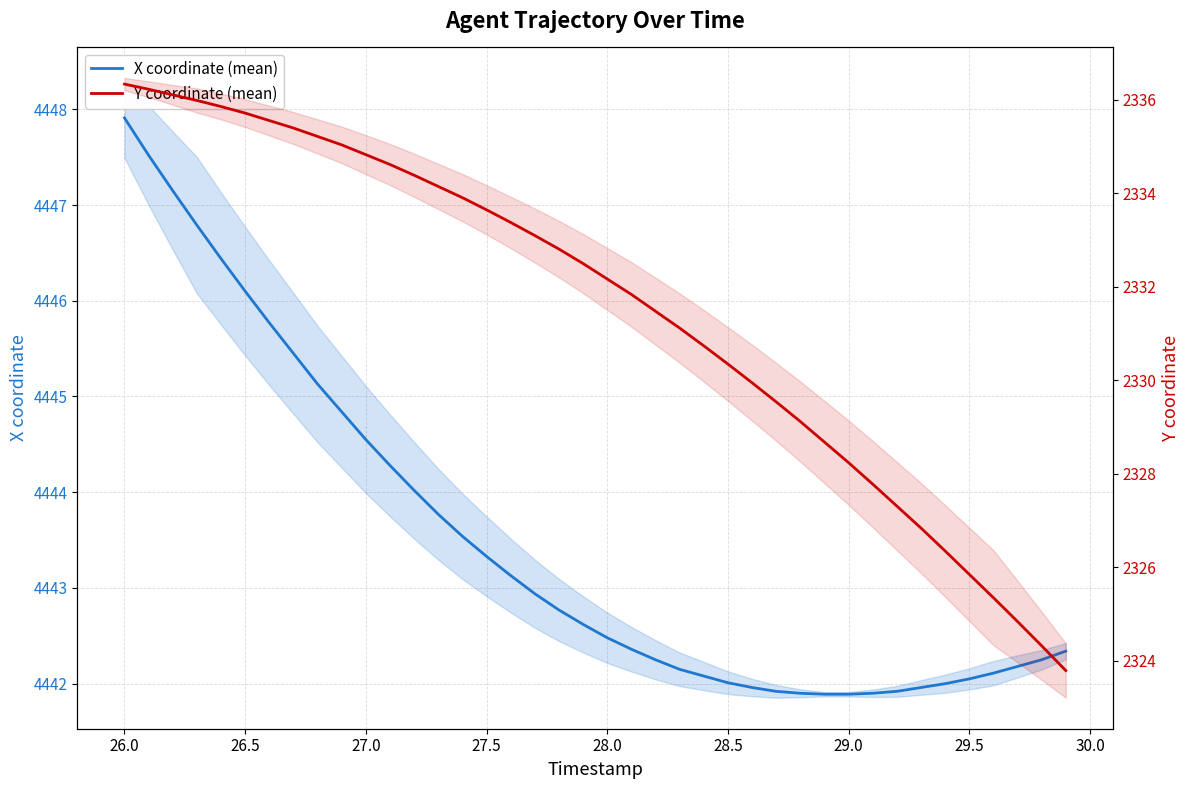

How many data points does each series have?

40